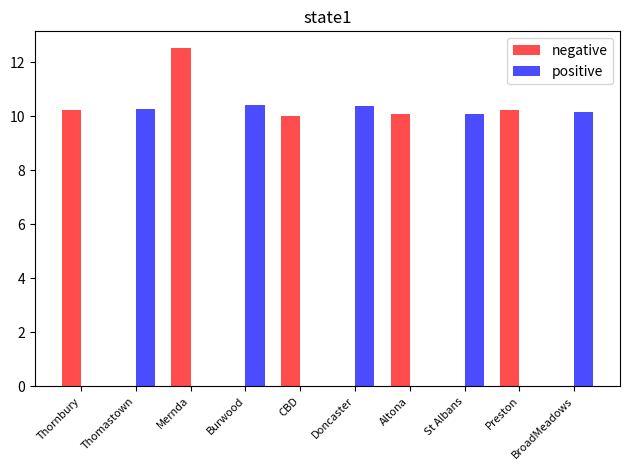

What is the sum of the positive values at Mernda and Doncaster?

10.4